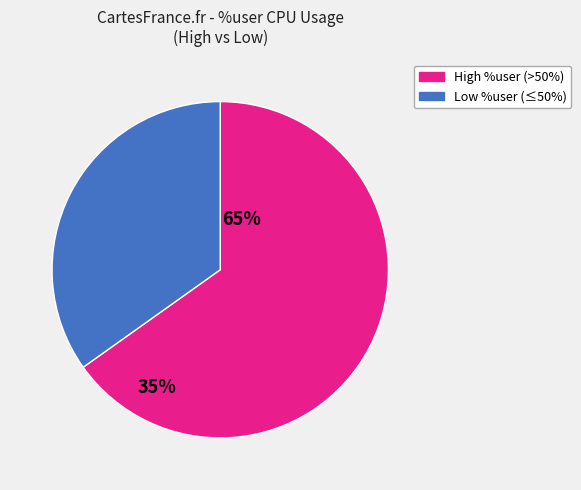

Is there any slice that represents more than half of the pie?

Yes